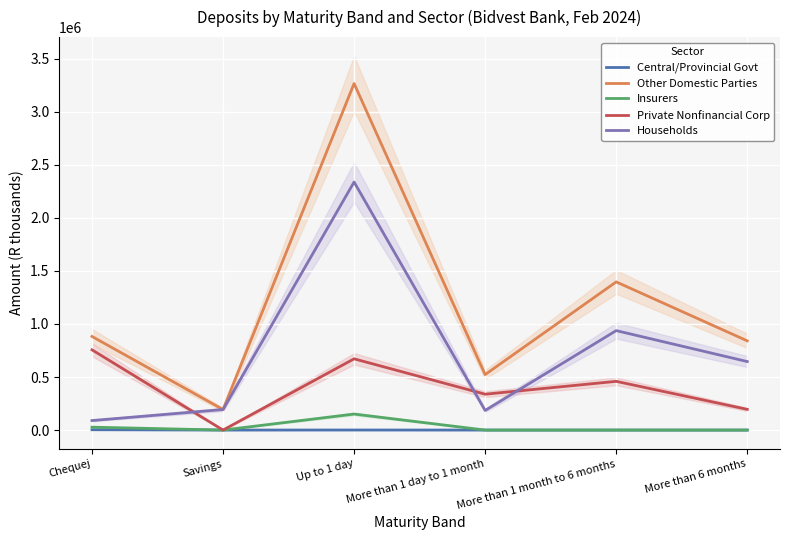

How many positive values does the Central/Provincial Govt series have?

2